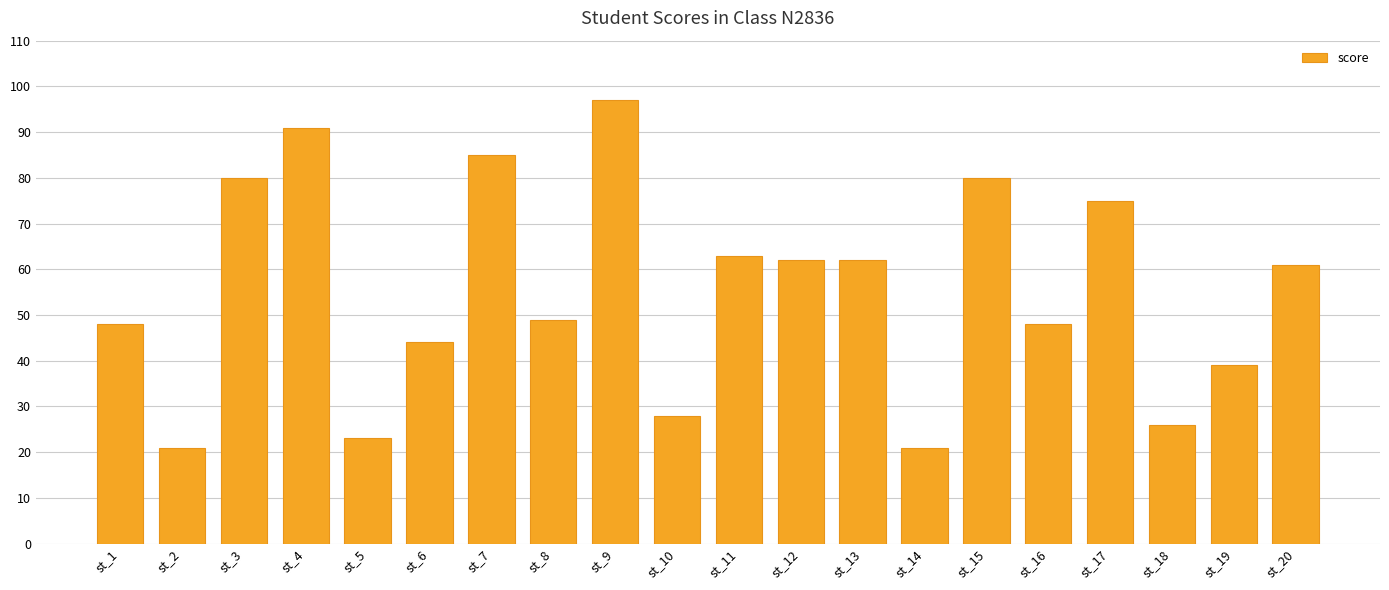

Count the number of categories in the chart.

20